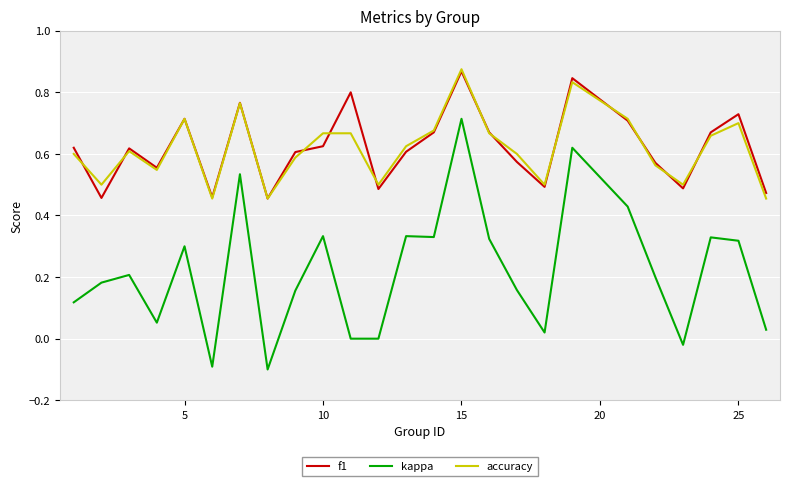

Does the chart have visible grid lines?

Yes